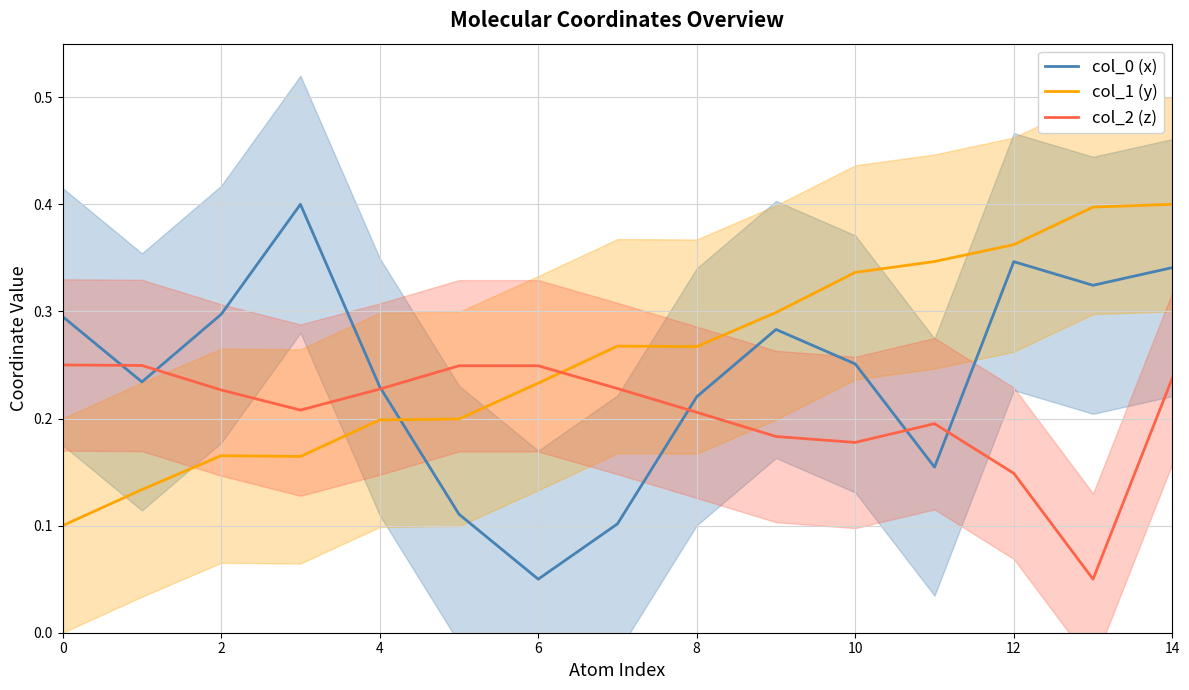

Reading left to right, transcribe all the data shown in this chart.

col_0 (x): 0.3	0.2	0.3	0.4	0.2	0.1	0.1	0.1	0.2	0.3	0.3	0.2	0.3	0.3	0.3
col_1 (y): 0.1	0.1	0.2	0.2	0.2	0.2	0.2	0.3	0.3	0.3	0.3	0.3	0.4	0.4	0.4
col_2 (z): 0.2	0.2	0.2	0.2	0.2	0.2	0.2	0.2	0.2	0.2	0.2	0.2	0.1	0.1	0.2